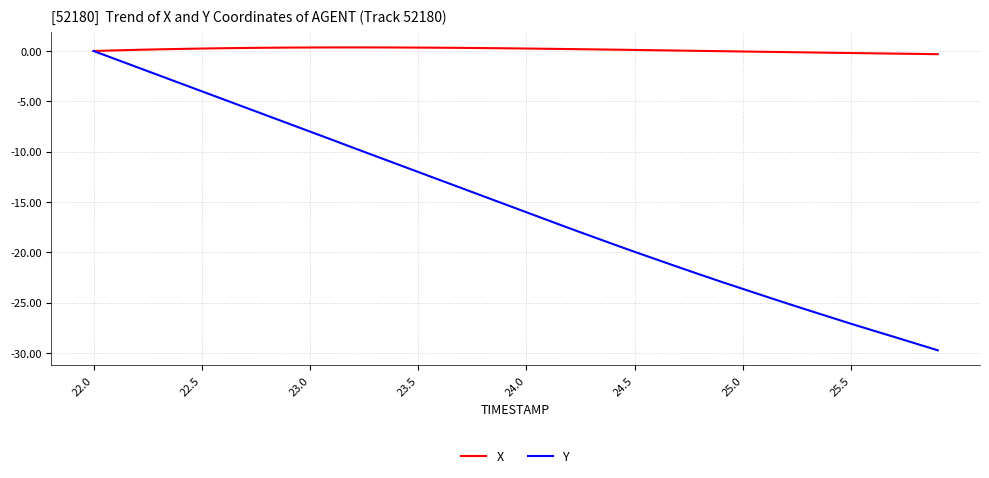

What are all the series names shown in the legend?

X, Y